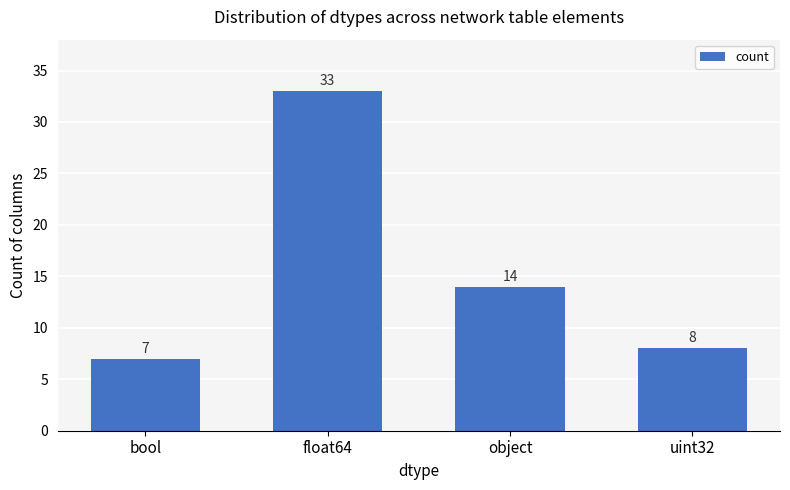

Is it true that the value at object is 9?

False